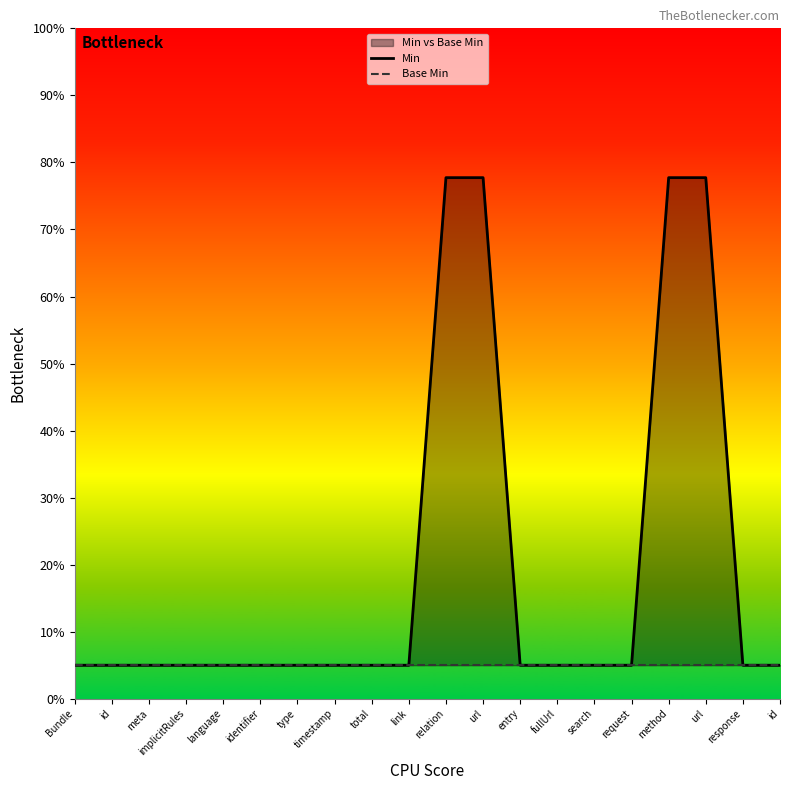

What is the value of the Base Min point at the 10th from the left?

0.1